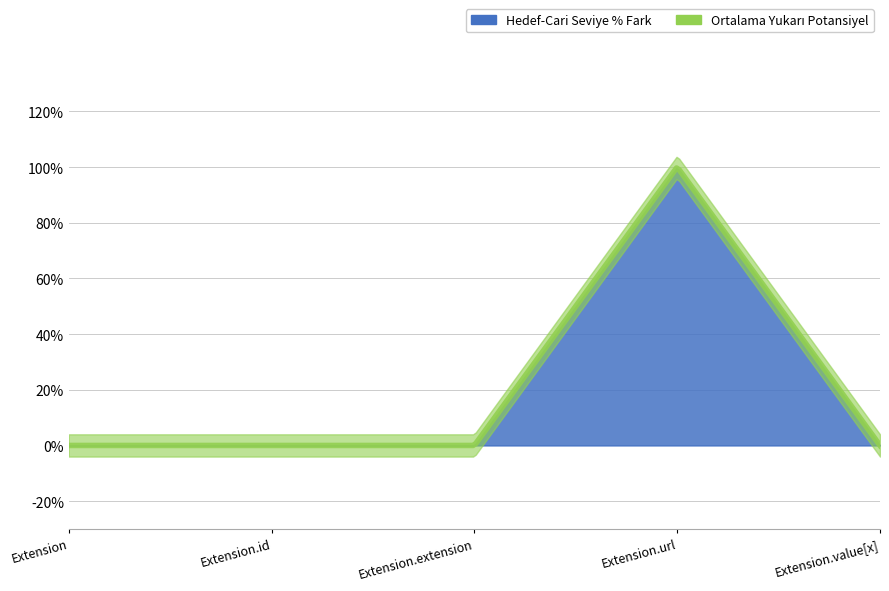

The Ortalama Yukari Potansiyel series shows 1 at Extension.value[x]. True or false?

True